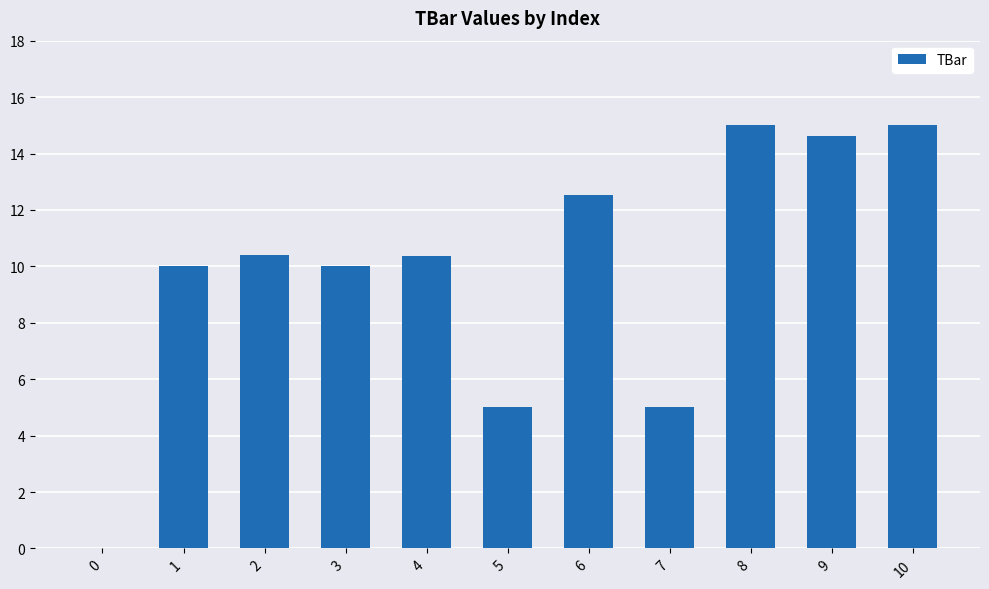

What is the maximum value shown in the chart?

15.0